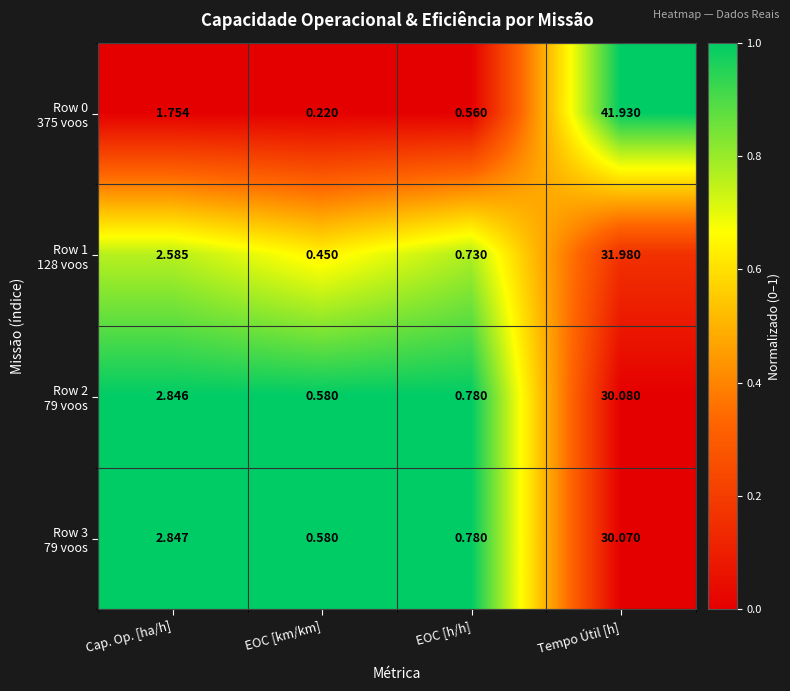

Which label corresponds to the smallest value in the chart?

EOC [km/km]